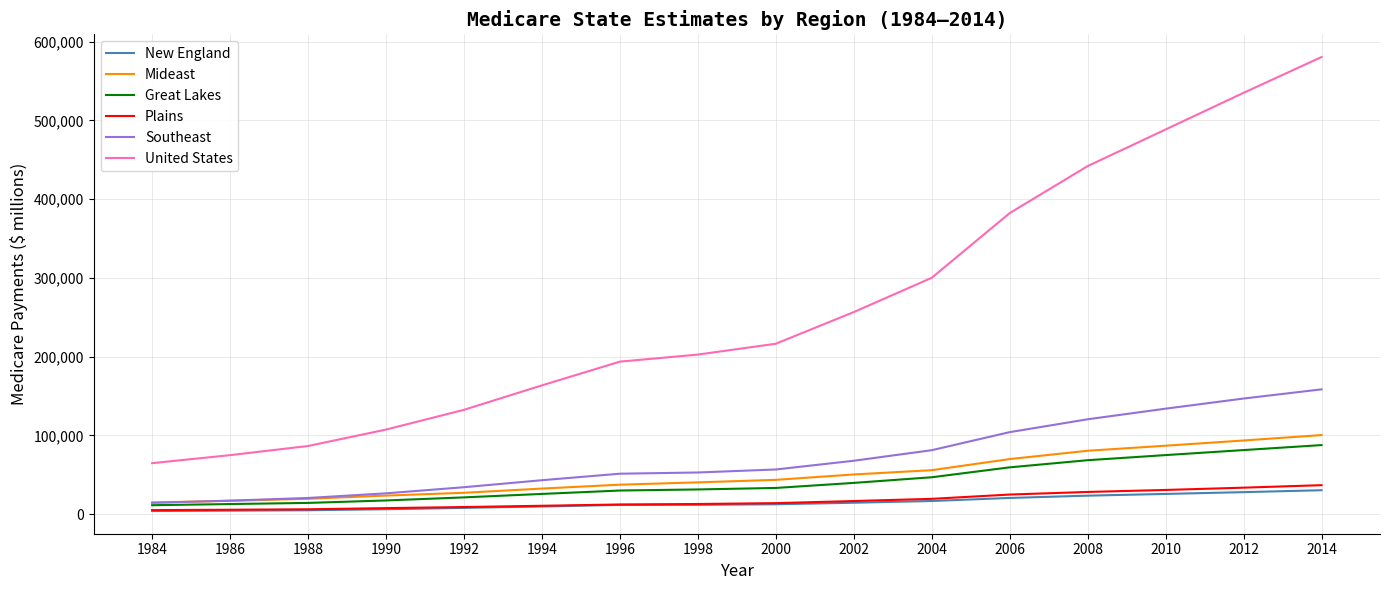

What is the spread (max minus min) of values at 1992?

124591